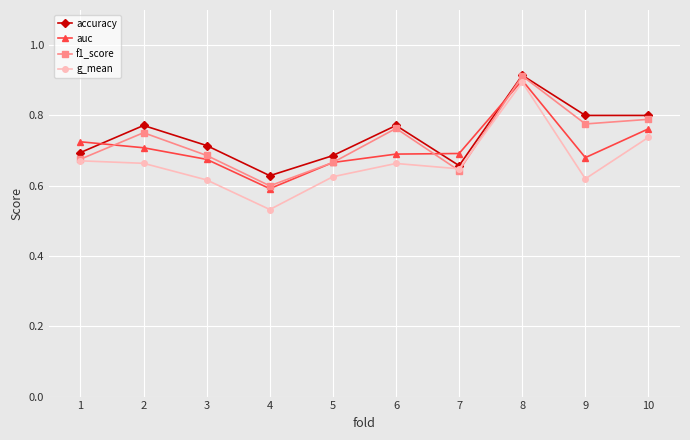

Which series has the largest range (max minus min)?

g_mean